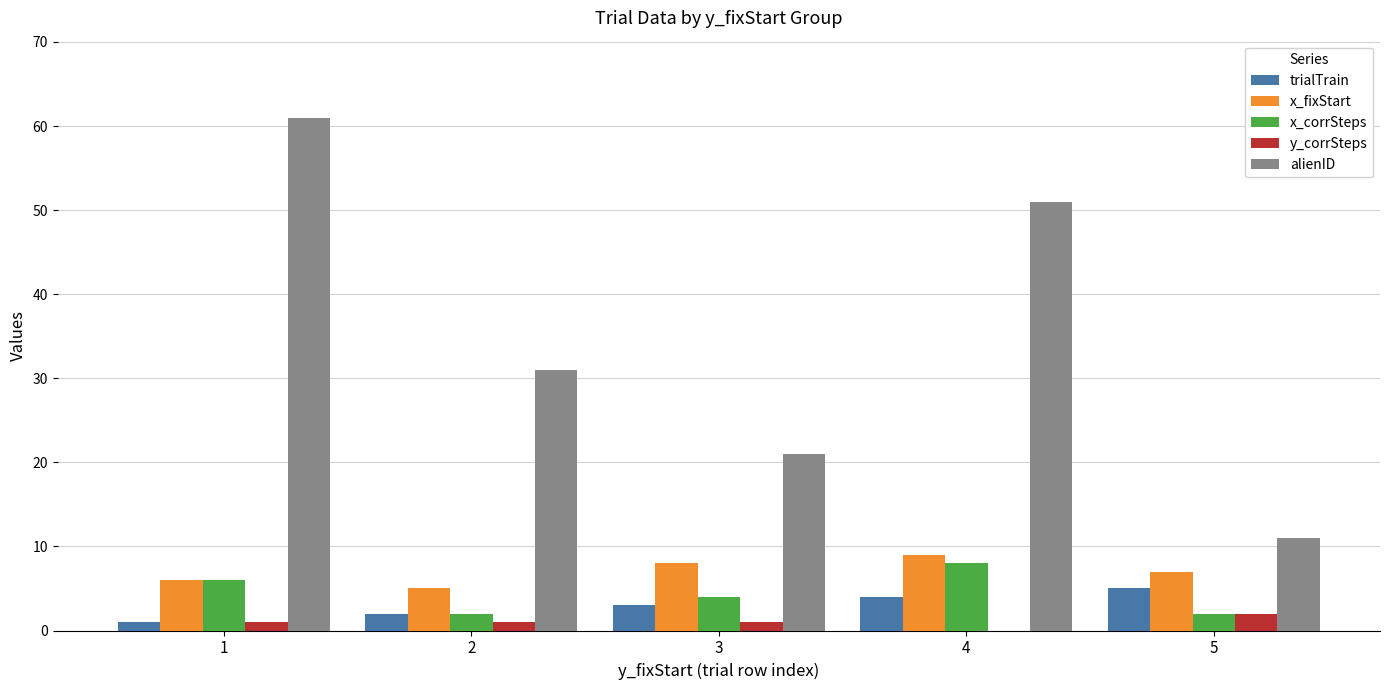

What is the sum of the x_corrSteps values at 2 and 1?

8